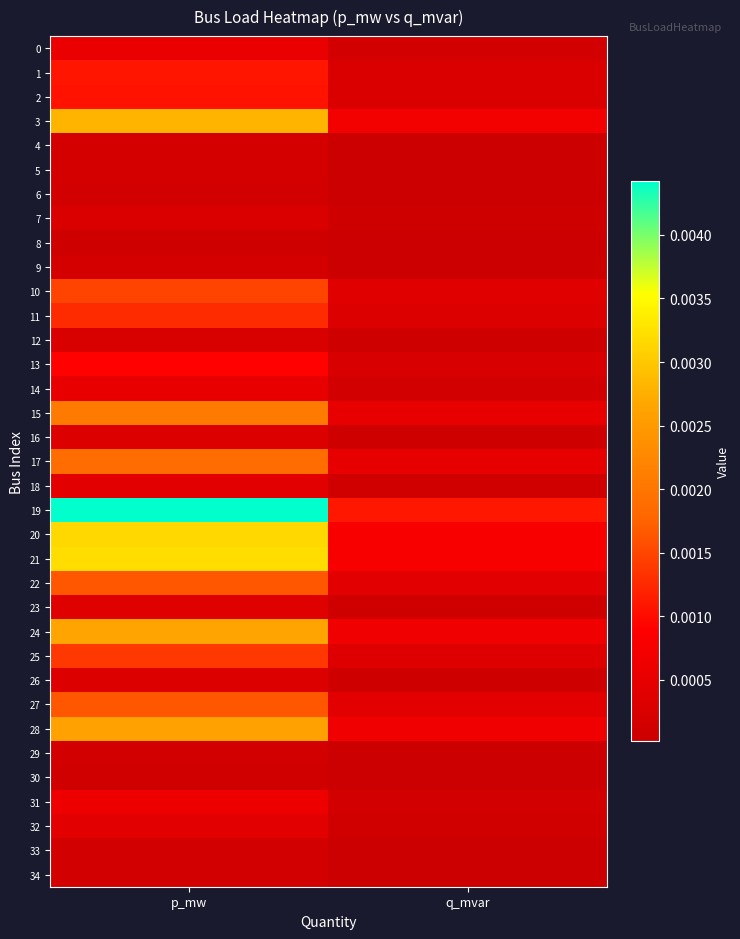

Which category has the lowest value across all series?

q_mvar